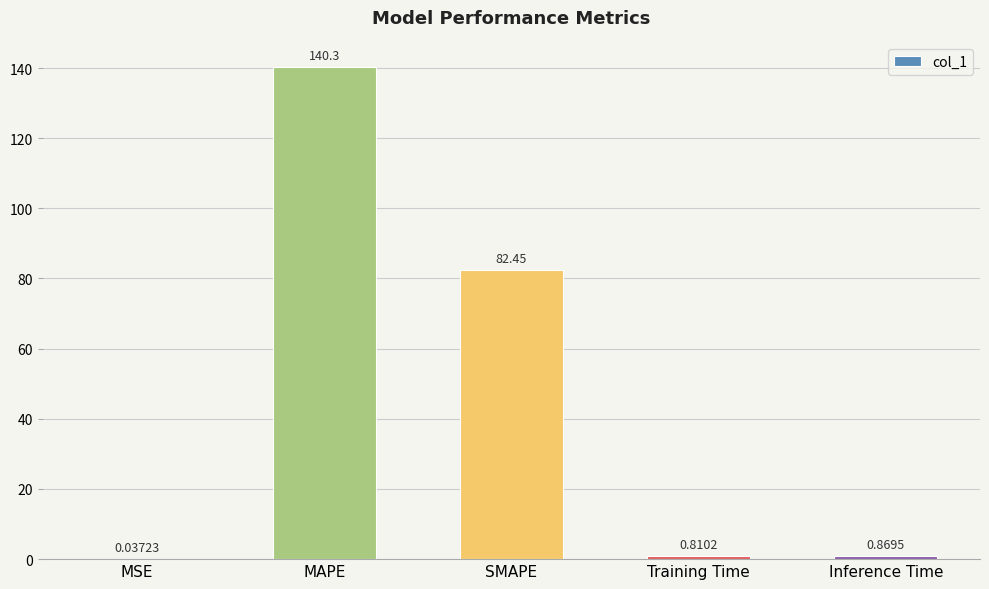

At which category does the chart reach its peak across all series?

MAPE